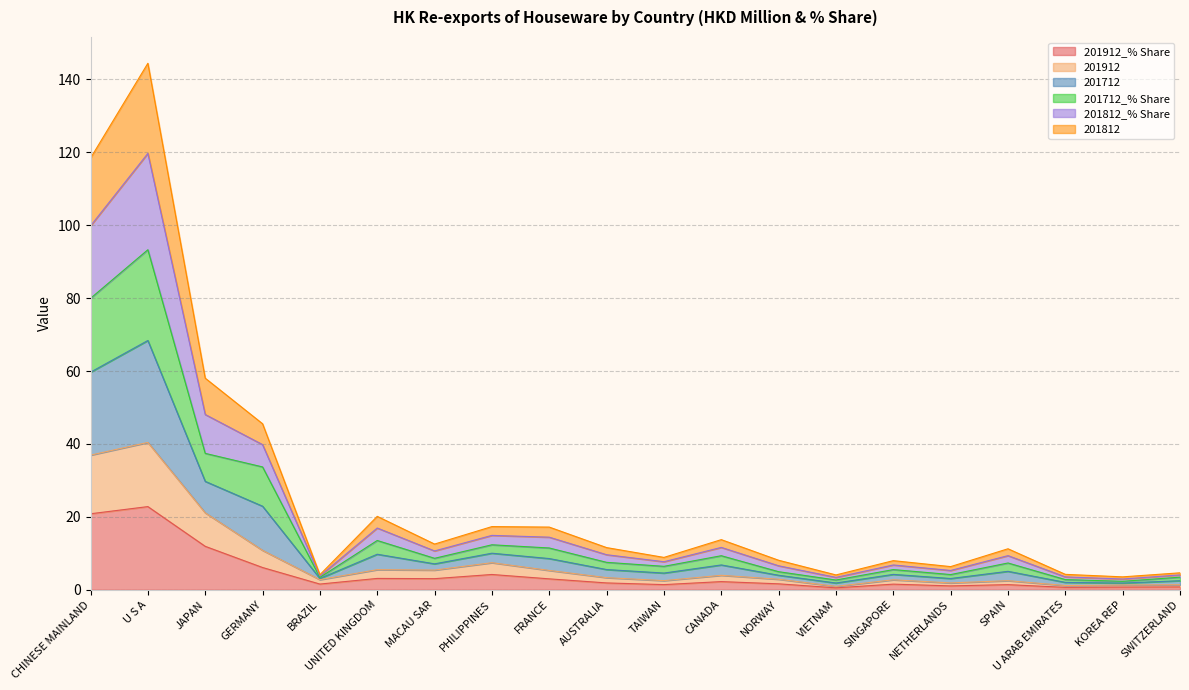

At which category is the sum across all series the highest?

U S A